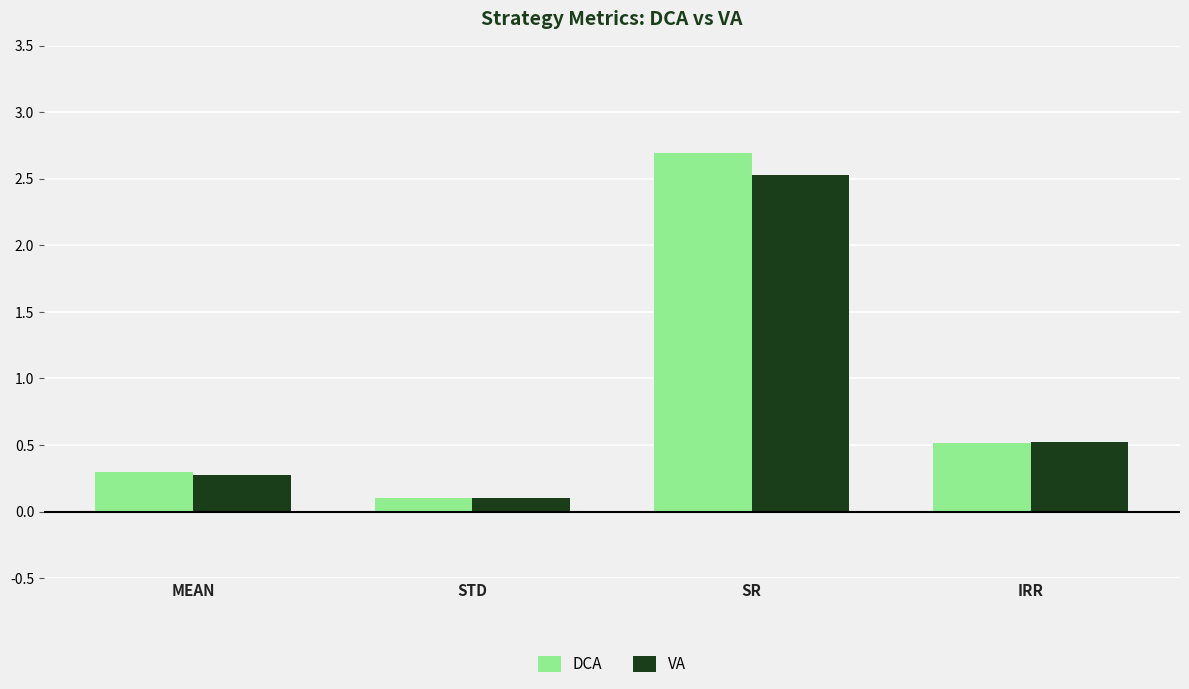

What is the approximate value of DCA at STD?

0.1